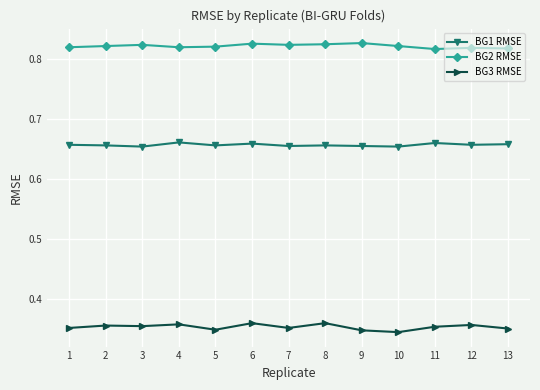

True or false: BG2 RMSE and BG3 RMSE cross at least once.

False